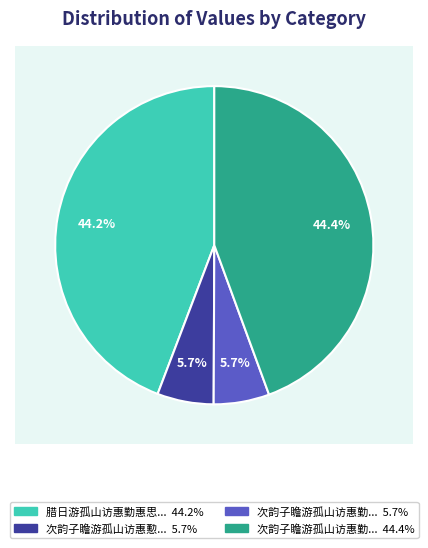

To the nearest percent, what portion does 次韵子瞻游孤山访惠勤惠思 represent?

6%